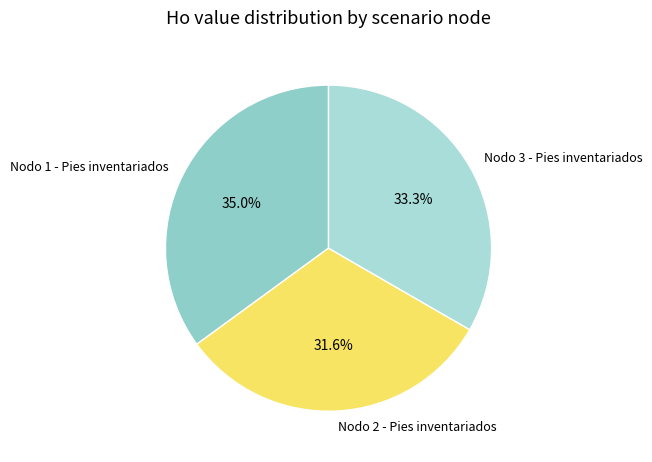

Count the number of slices in the pie.

3